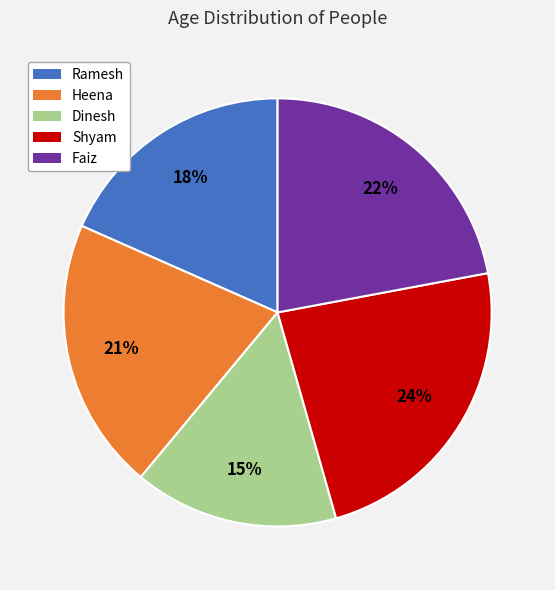

Is there any slice that represents more than half of the pie?

No